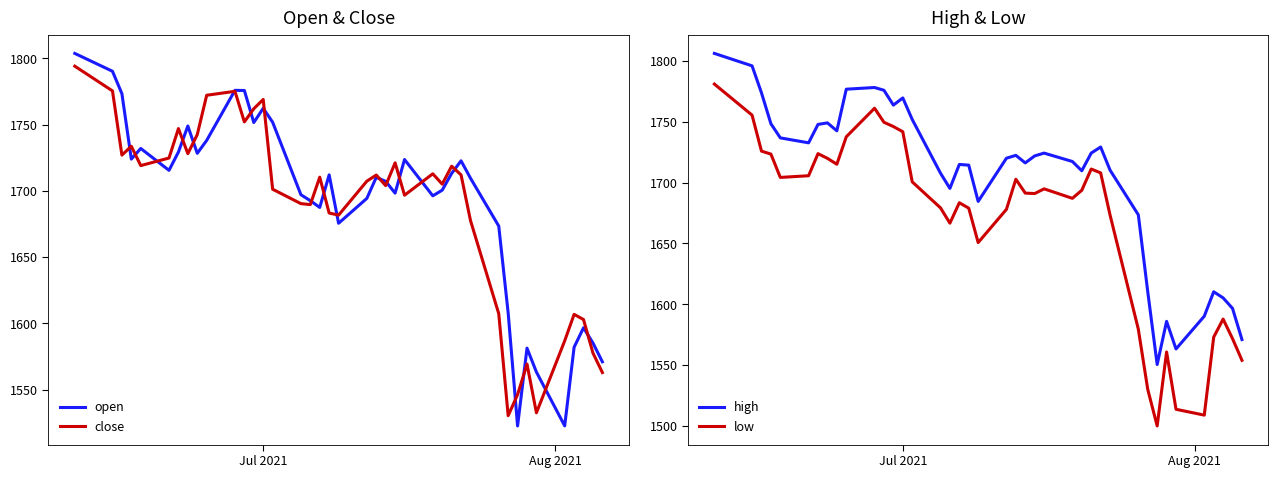

True or false: high and low cross at least once.

False